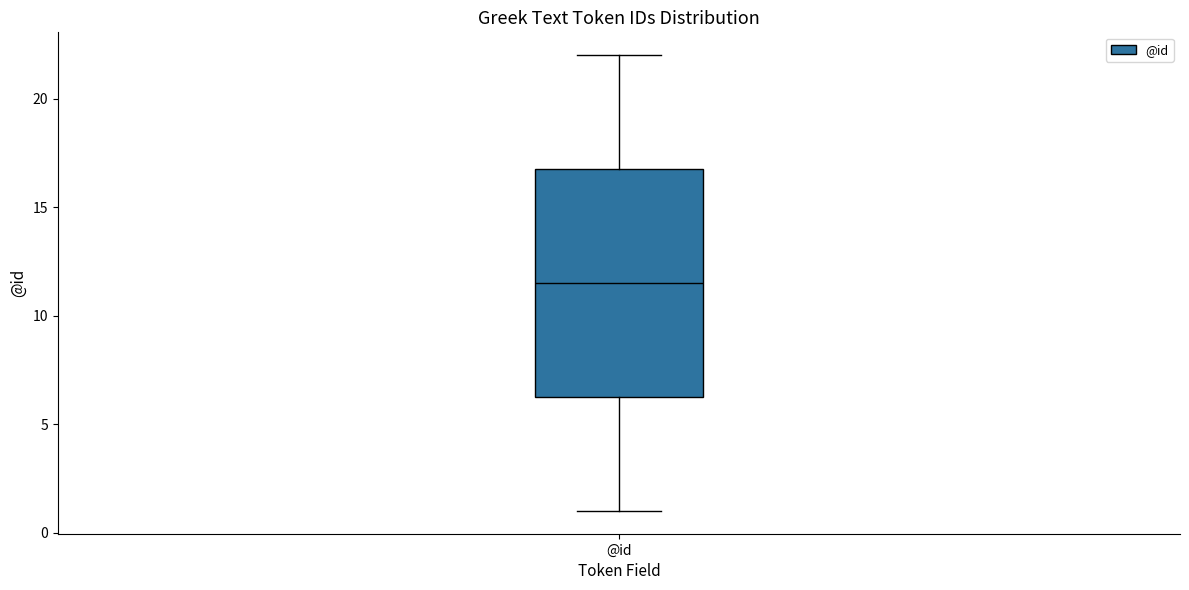

Transcribe this box plot: give where the median line is, the range the box spans, and where the two whiskers end, as read against the y-axis. The values are not printed on the chart, so give them approximately, as read against the axis.

median 11.5, box 6.5 to 17.0, whiskers 1.0 to 22.0